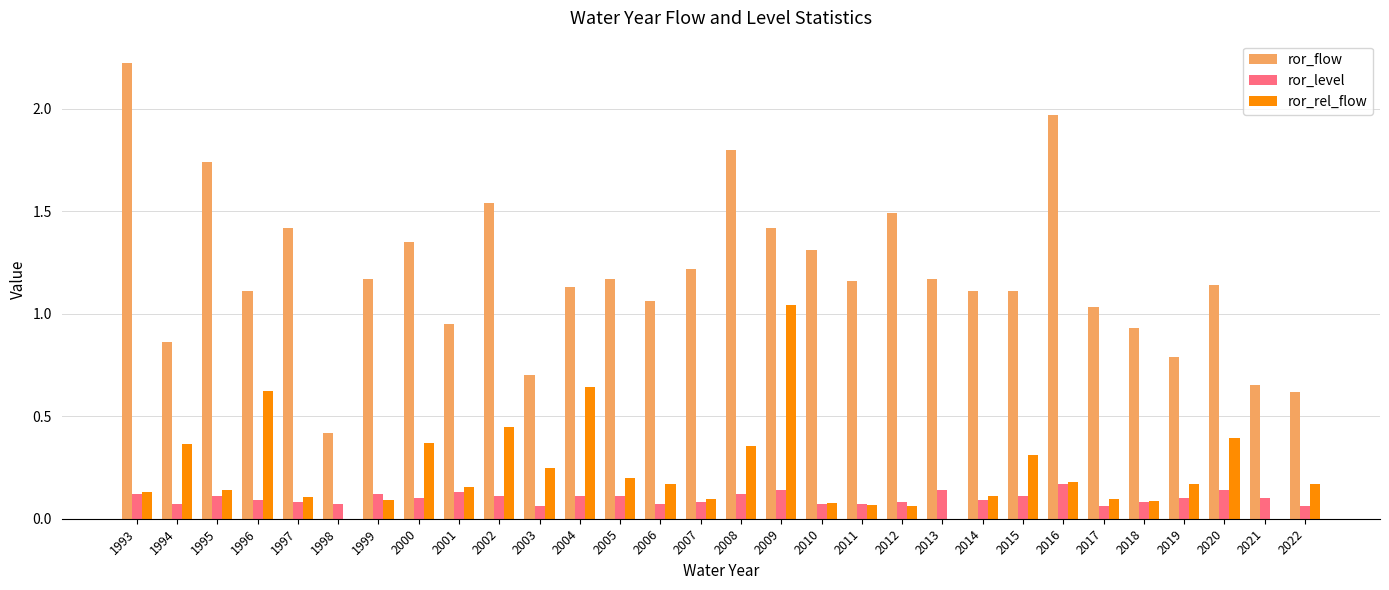

What is the total value across all series at 2000?

1.8